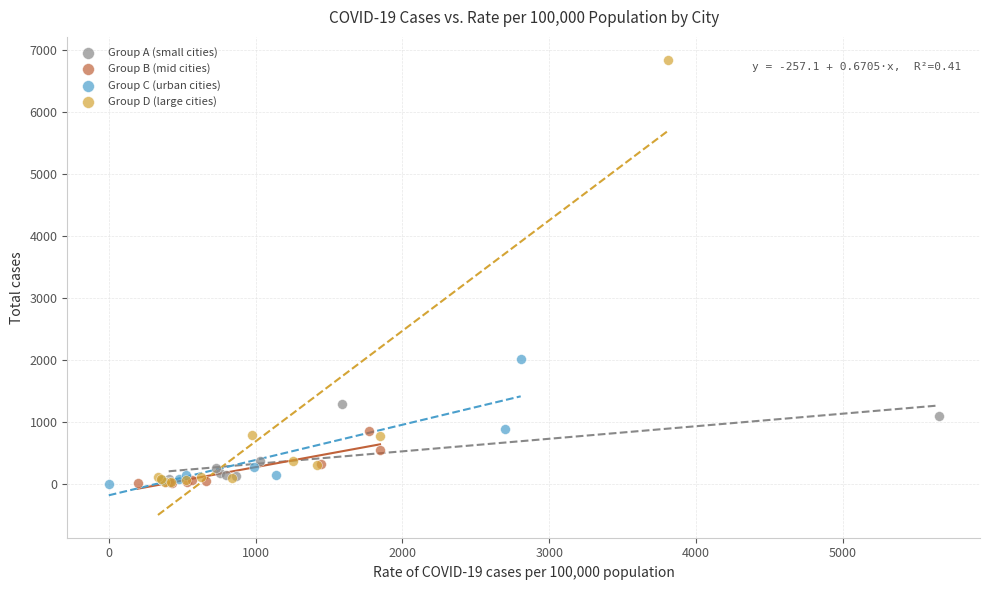

Which series reaches the maximum Y coordinate?

Group D (large cities)